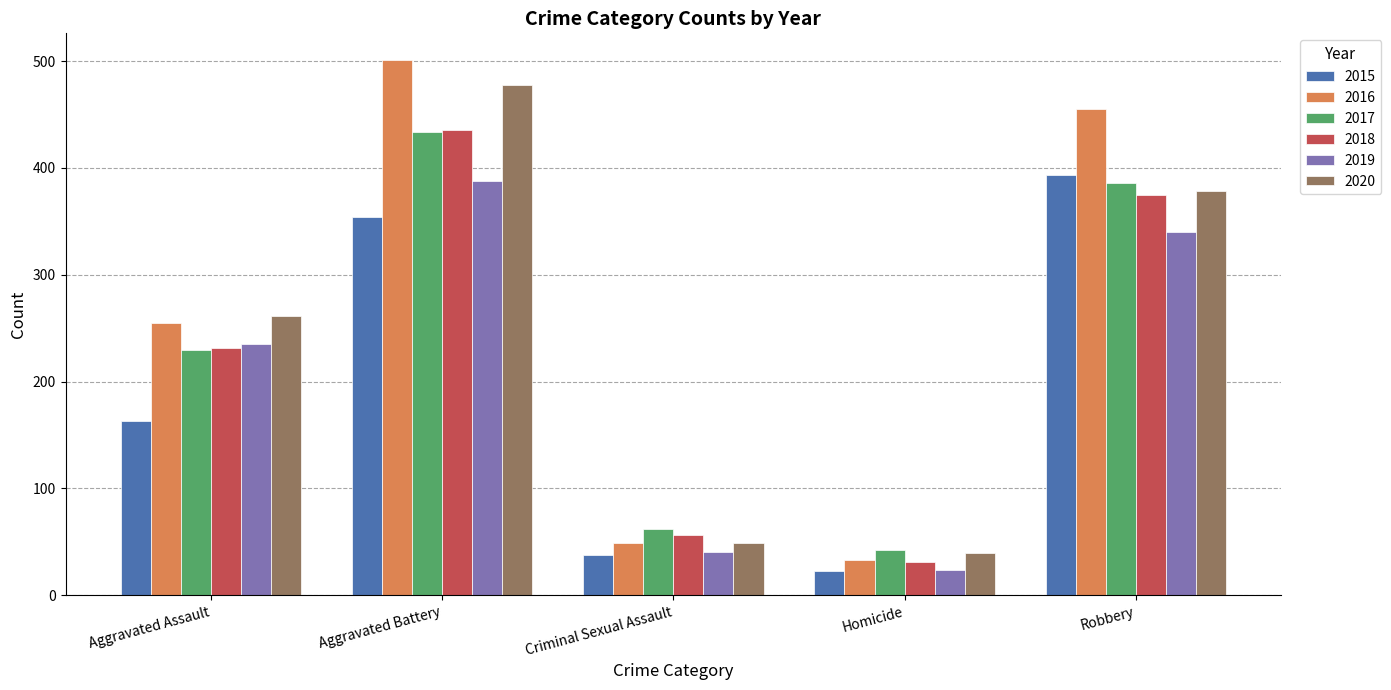

What is the sum of all 2016 values?

1293